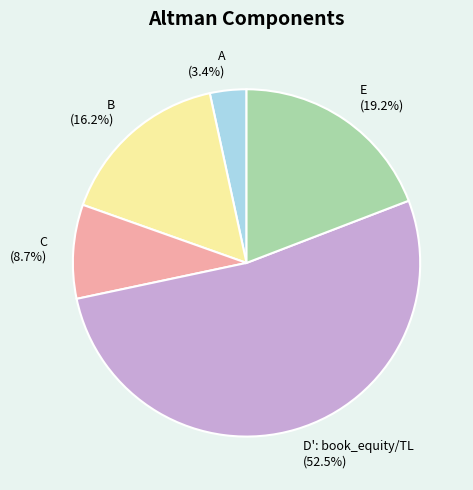

Count the number of slices in the pie.

5